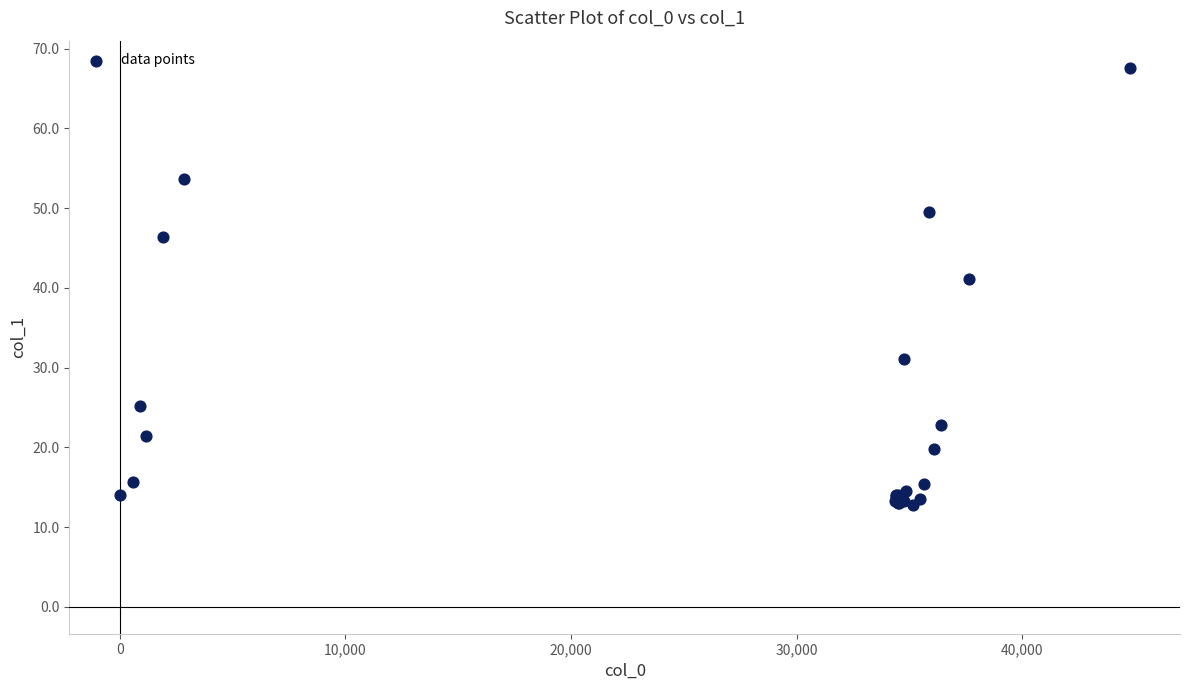

What Y value in the scatter plot is closest to 40?

41.1